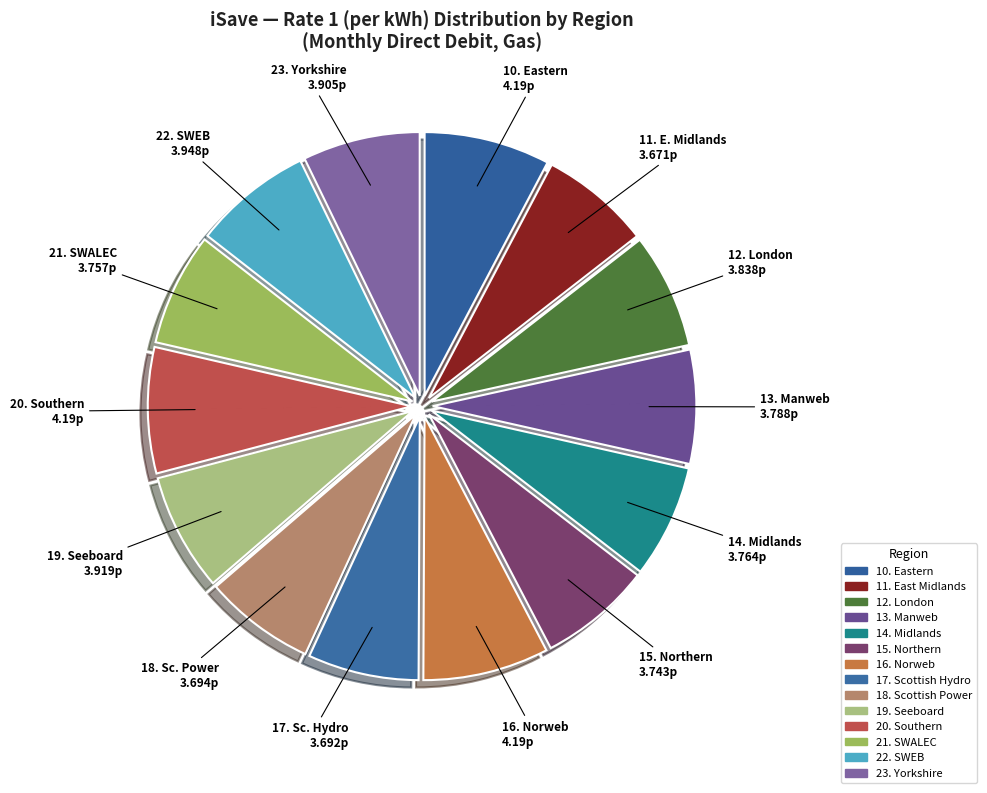

How many segments does this pie chart have?

14